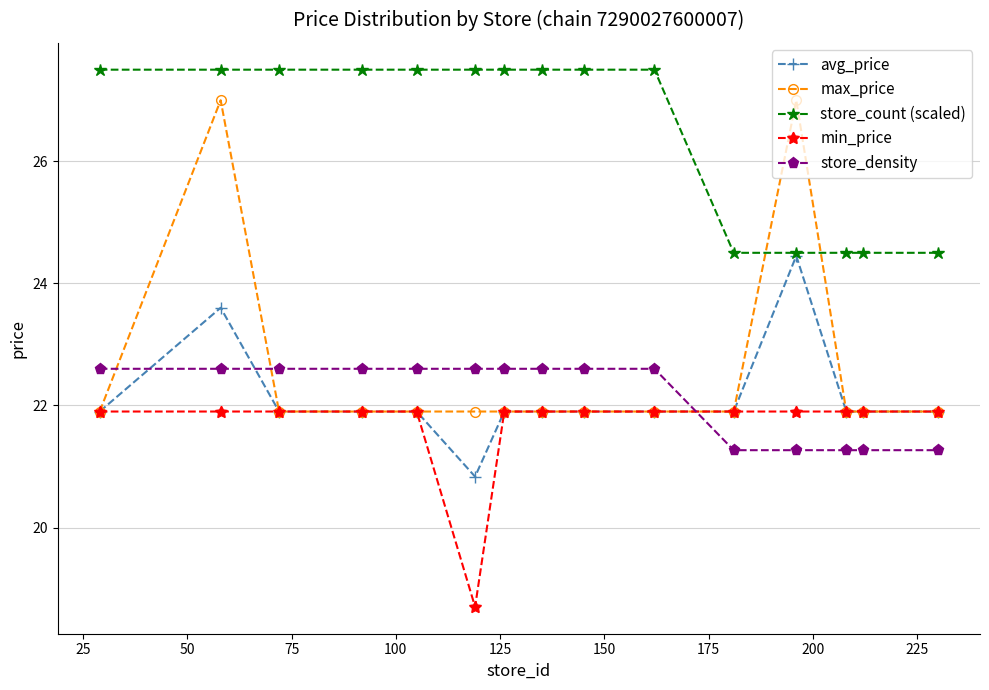

What is the minimum value shown in the chart?

18.7